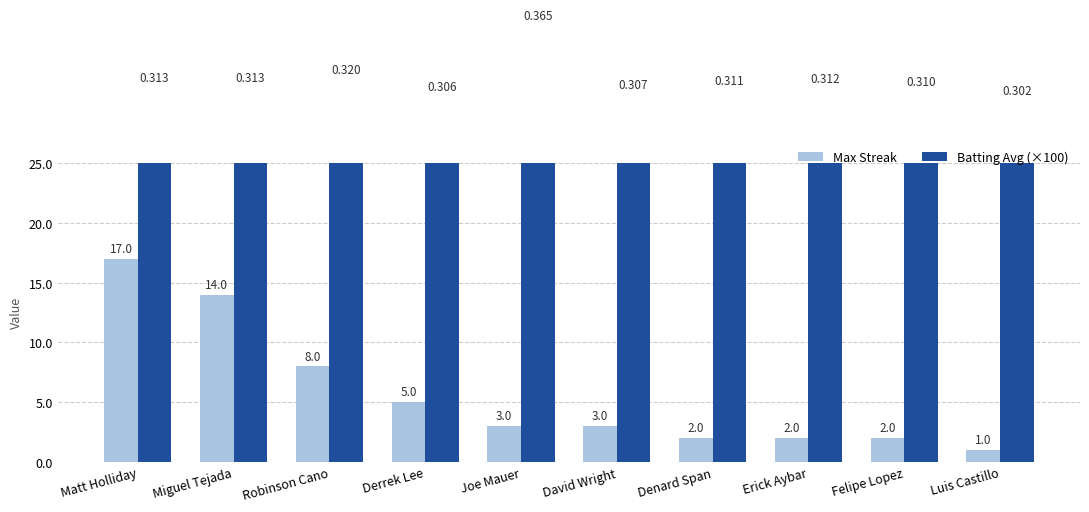

Is it true that Batting Avg (×100) equals 49.8 at Luis Castillo?

False